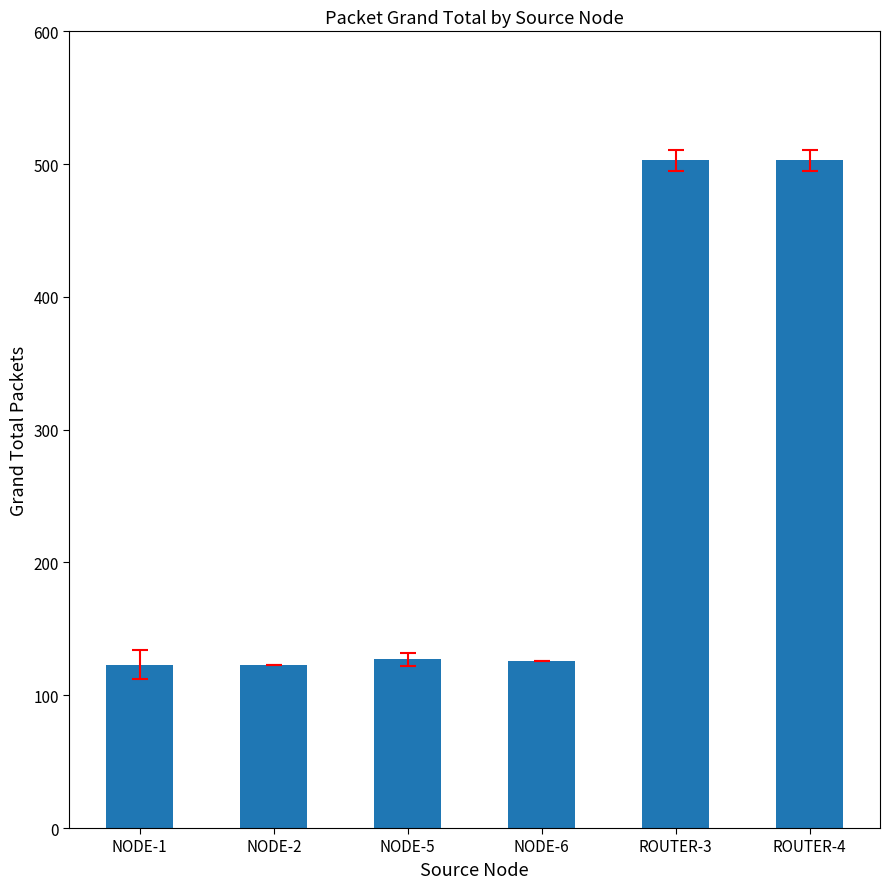

What is the label of the 1st bar from the right?

ROUTER-4